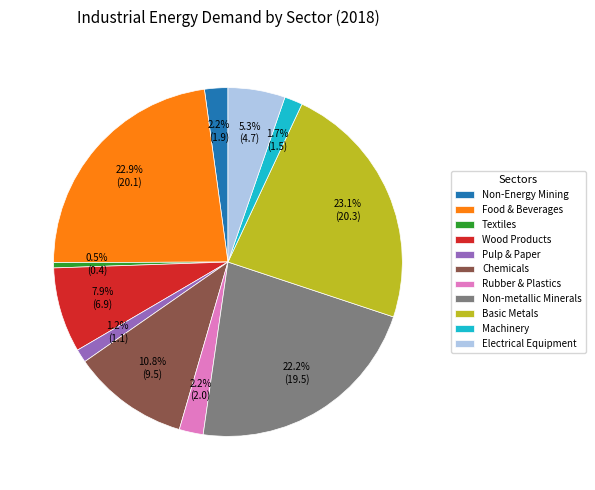

Is there any slice that represents more than half of the pie?

No